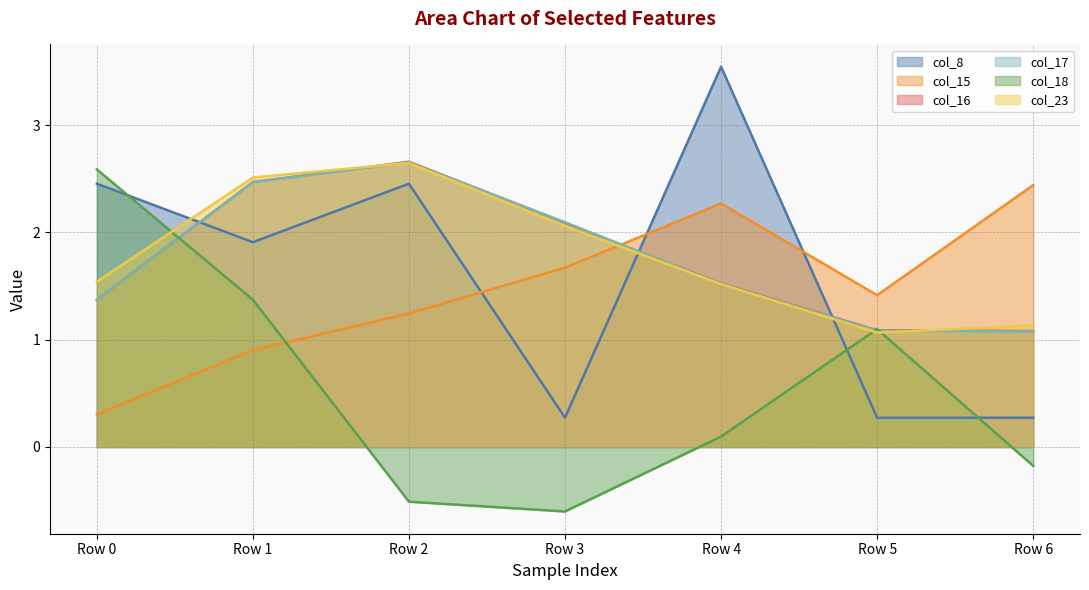

At which category is the sum across all series the highest?

Row 1